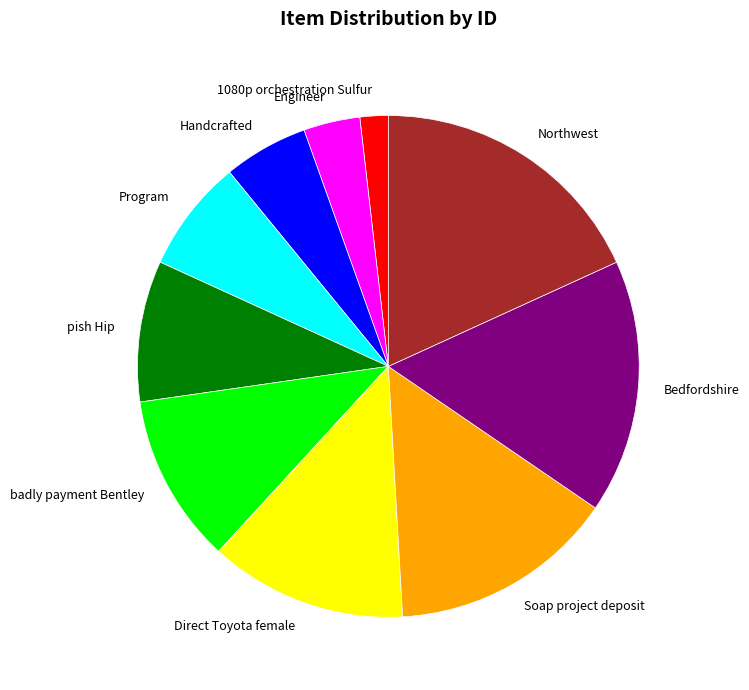

Do Engineer and Direct Toyota female together represent more than half of the pie?

No